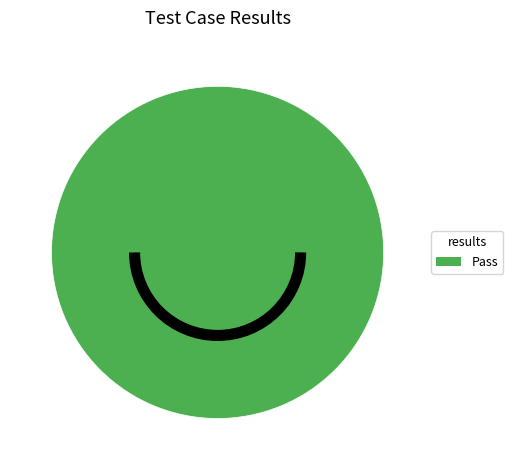

Is there a majority slice in this chart?

Yes